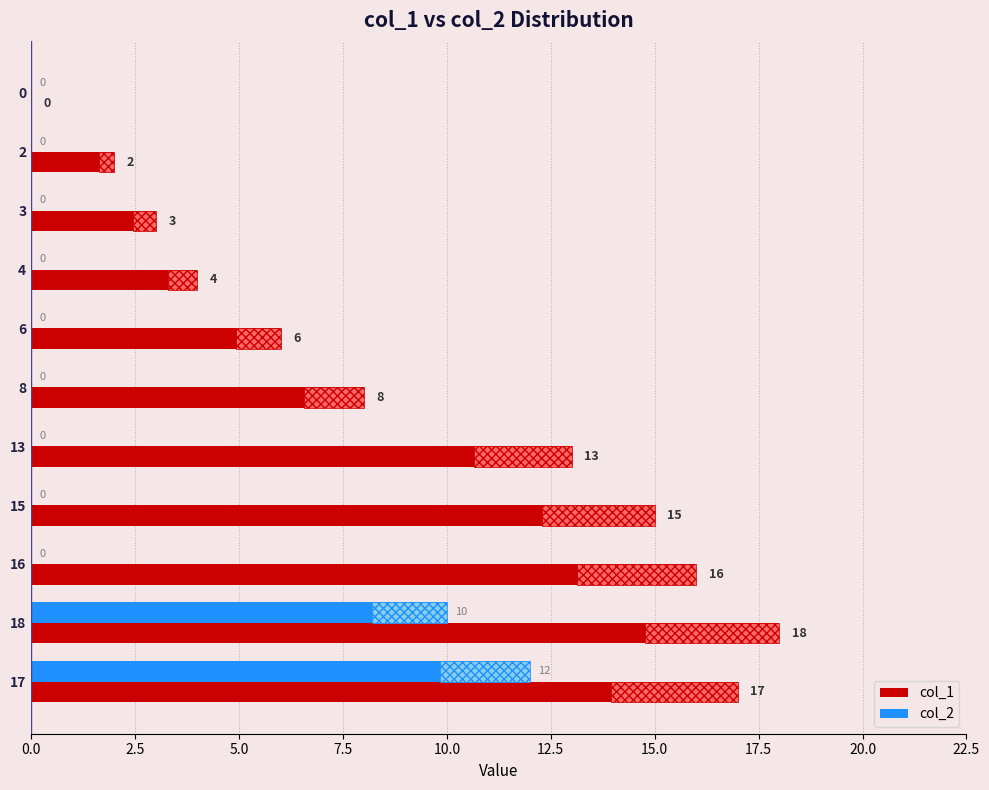

Which series has the widest spread of values?

col_1